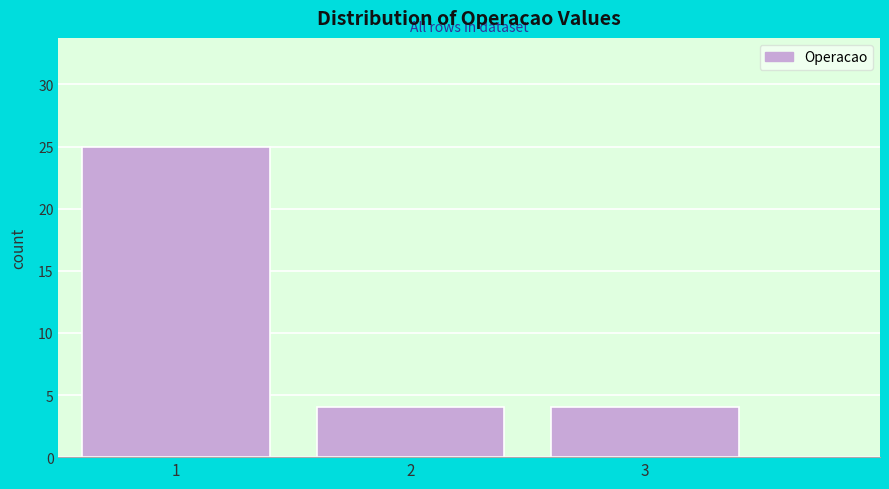

Reading right to left, extract all data points from this chart.

4	4	25